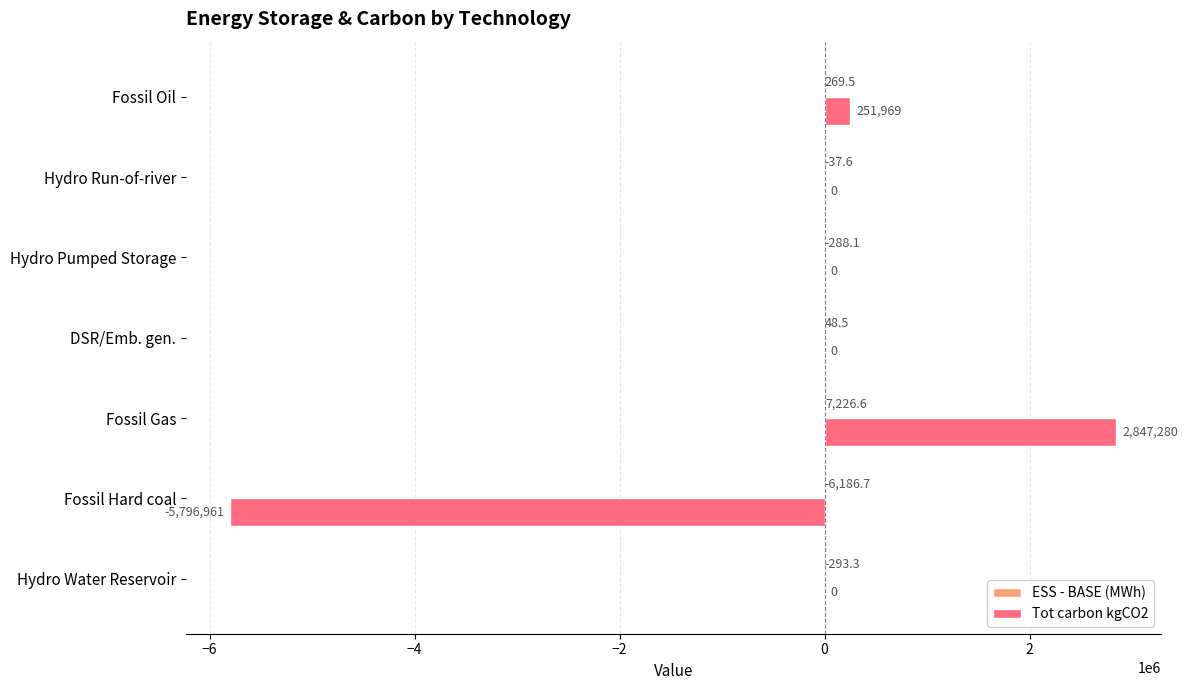

The Tot carbon kgCO2 series shows 0.0 at Hydro Run-of-river. True or false?

True